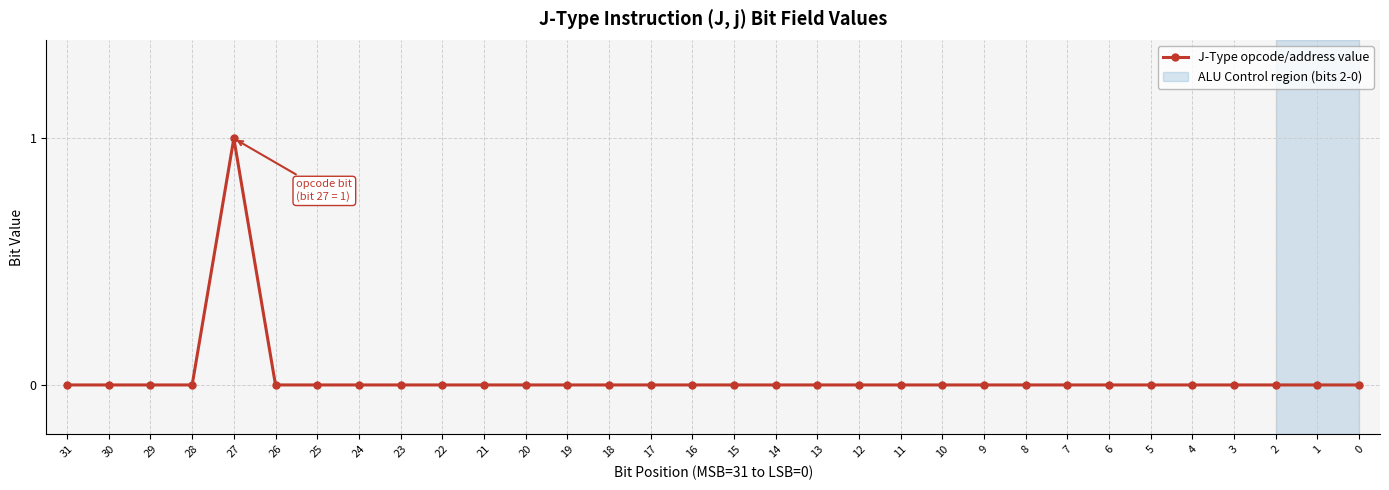

At which category does the chart reach its peak across all series?

27